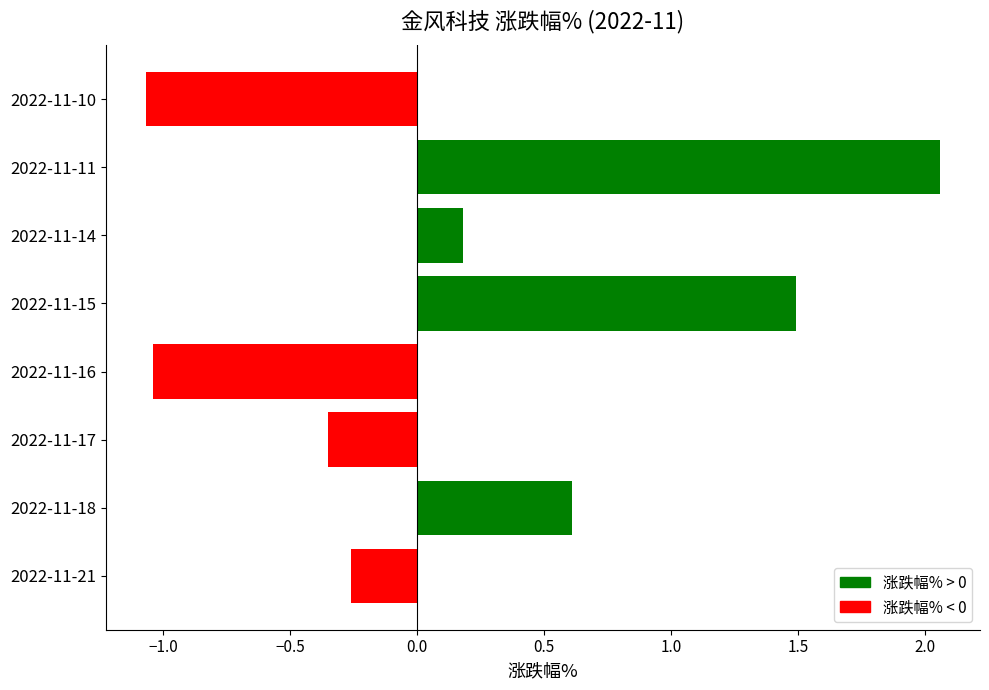

Where is the data nearest to the value 0?

2022-11-14